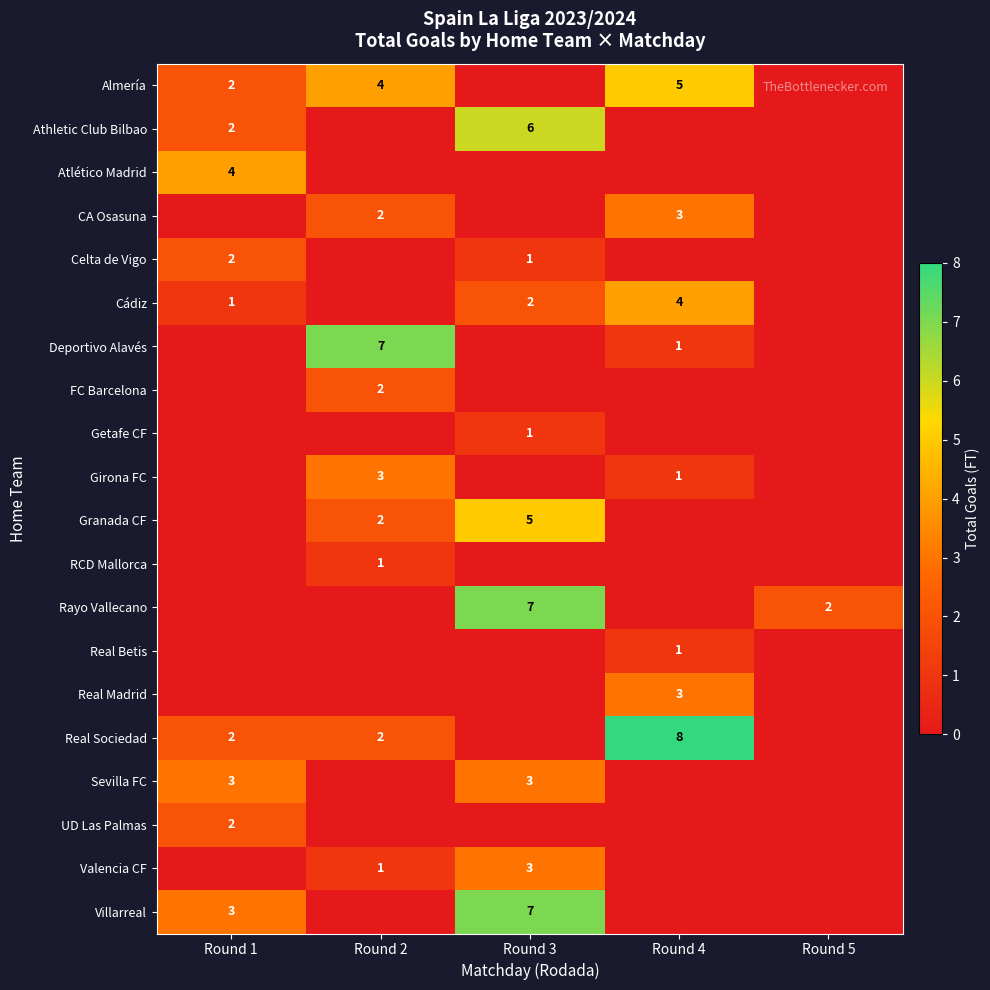

What is the difference between the maximum and second lowest values in the row_6 series?

7